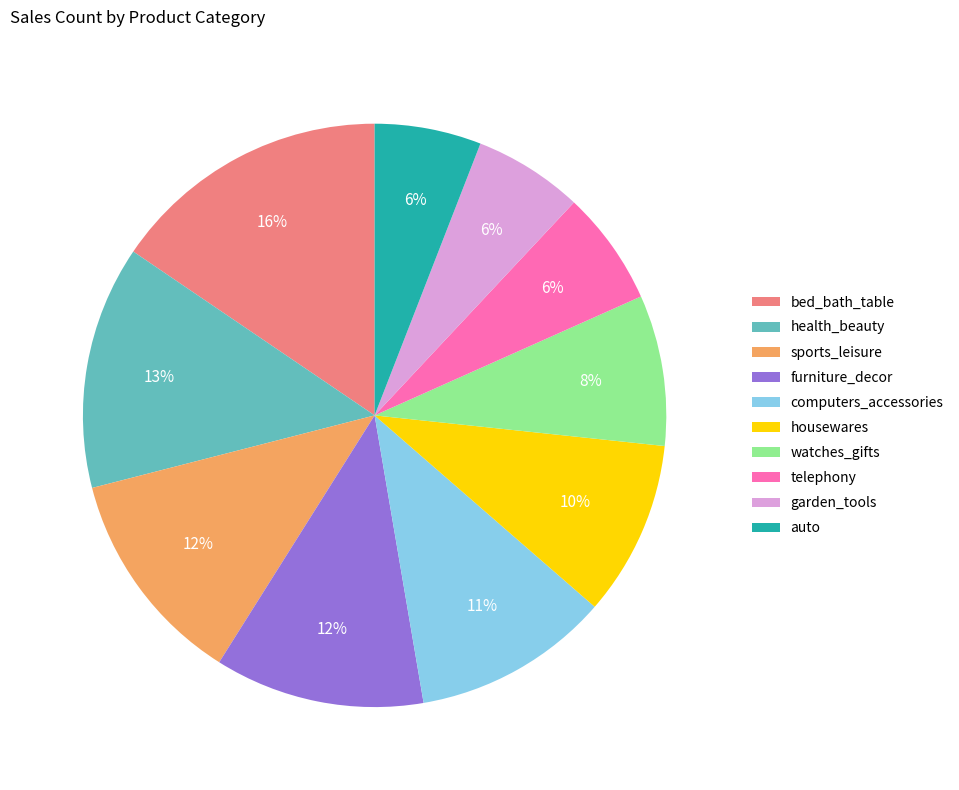

To the nearest percent, what portion does housewares represent?

10%